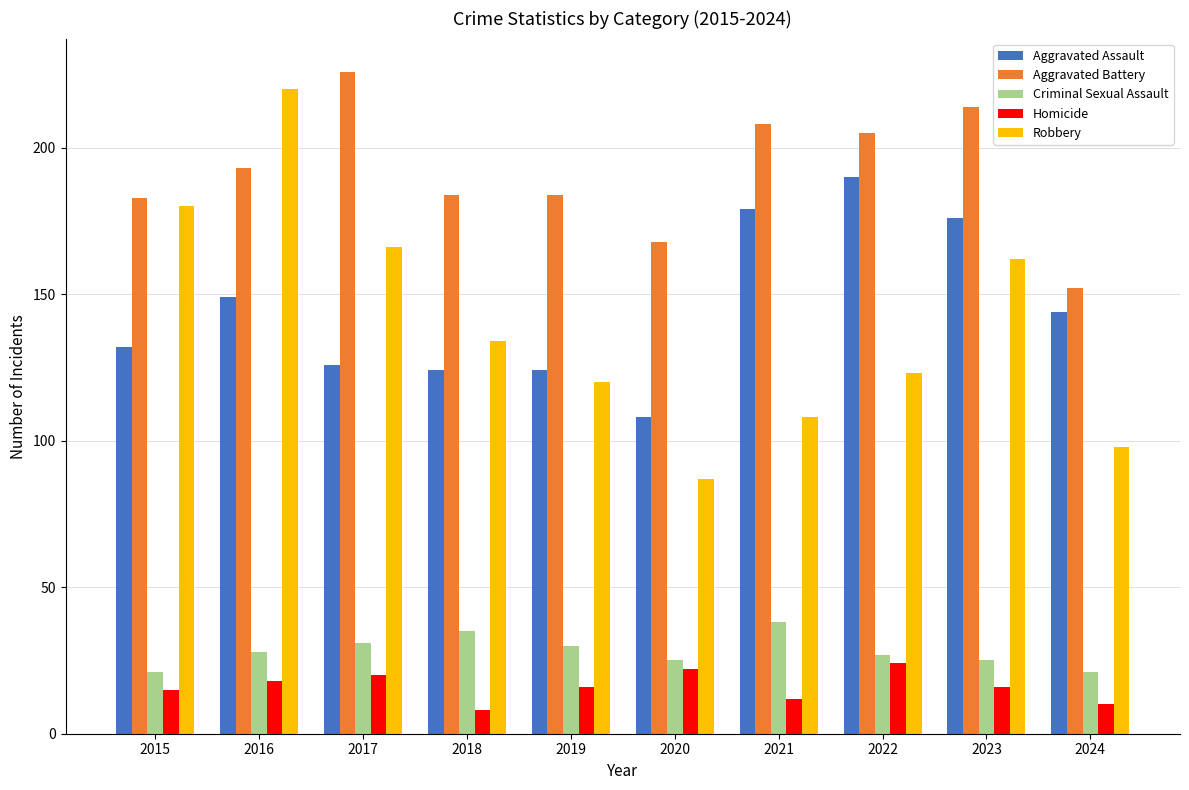

At which category is the sum across all series the highest?

2016